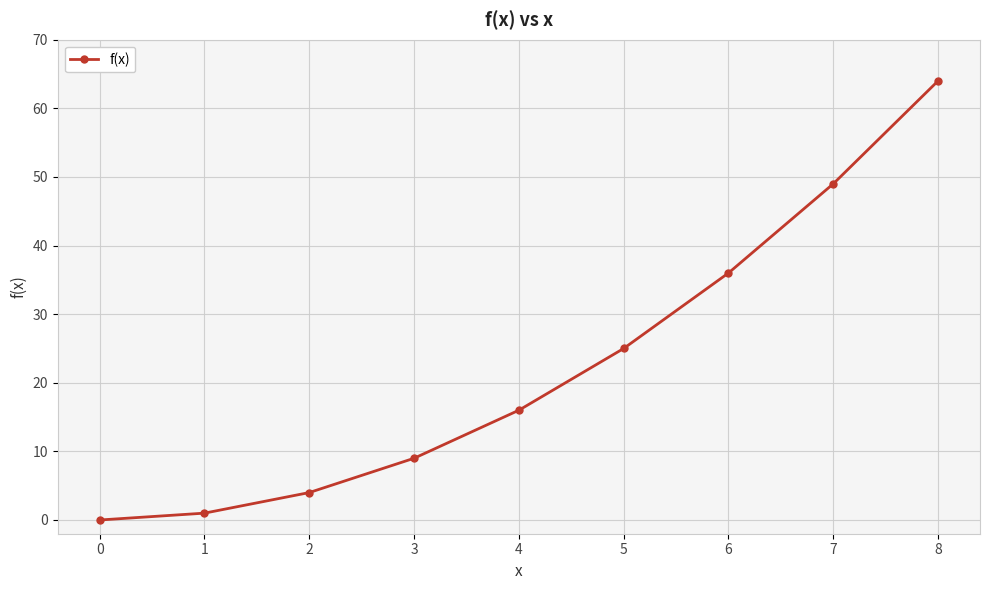

How many series are shown in this chart?

1